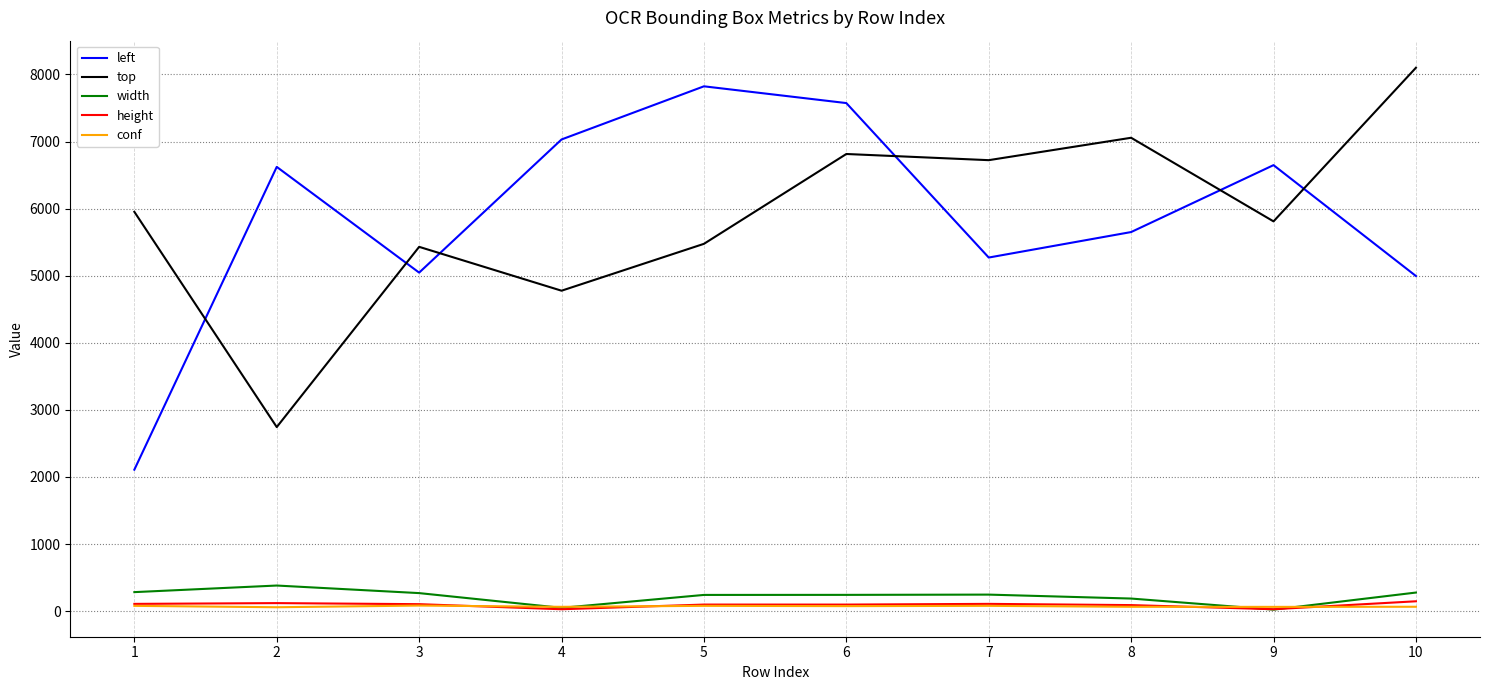

What is the total value across all series at 1?

8531.0